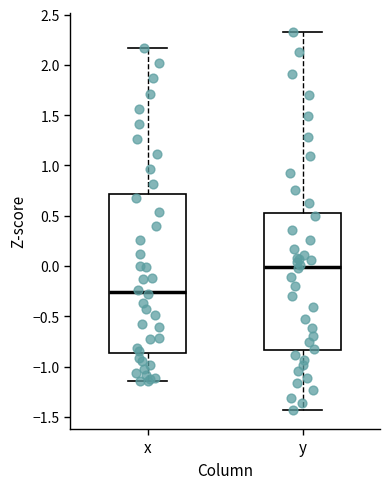

Comparing the boxes themselves (not the whiskers), which one is the tallest?

x